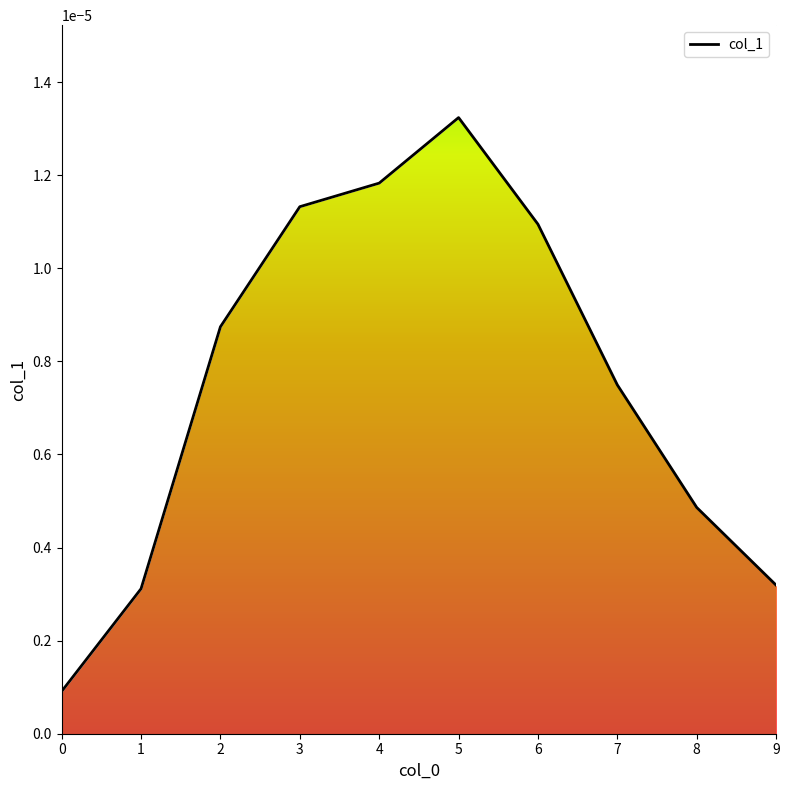

Is it true that the value at 0 is 0.0?

False